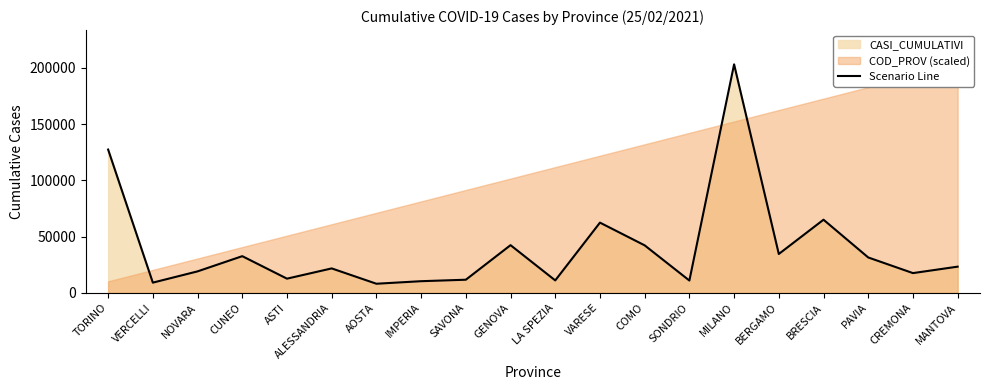

True or false: the data shows 105402 at BRESCIA.

False